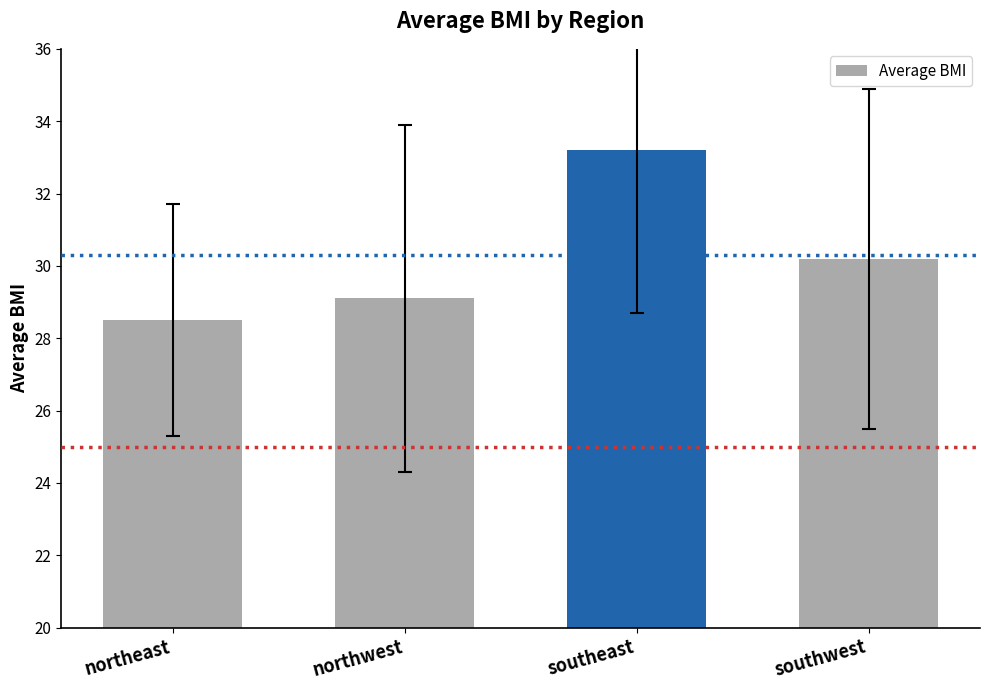

Reading left to right, what are all the values shown in this chart?

28.5	29.1	33.2	30.2